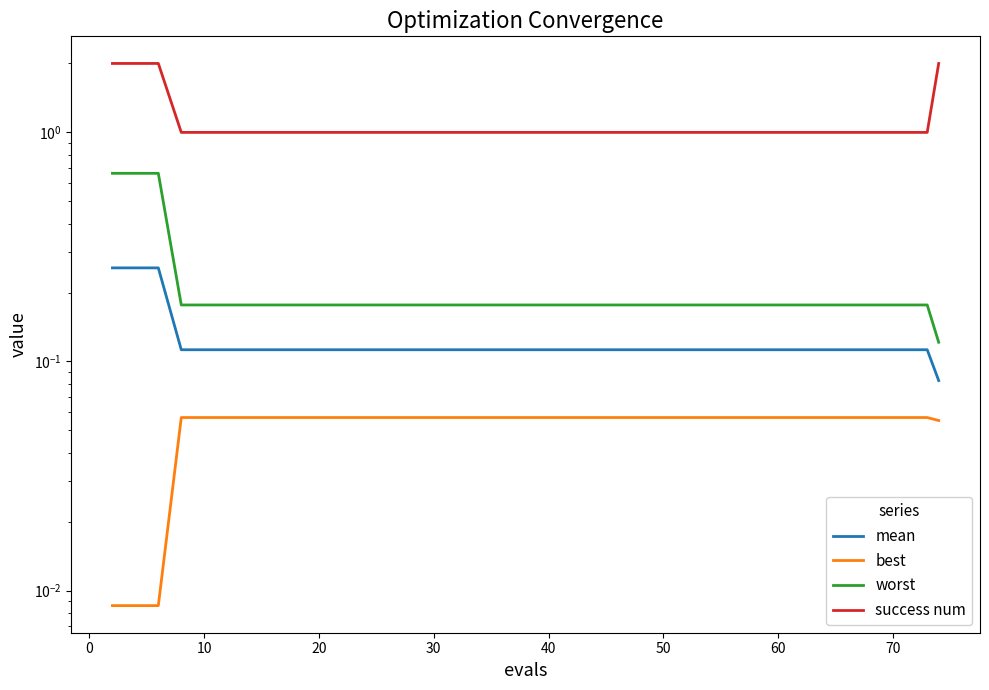

Rank the series by their maximum value, from lowest to highest.

best, mean, worst, success num